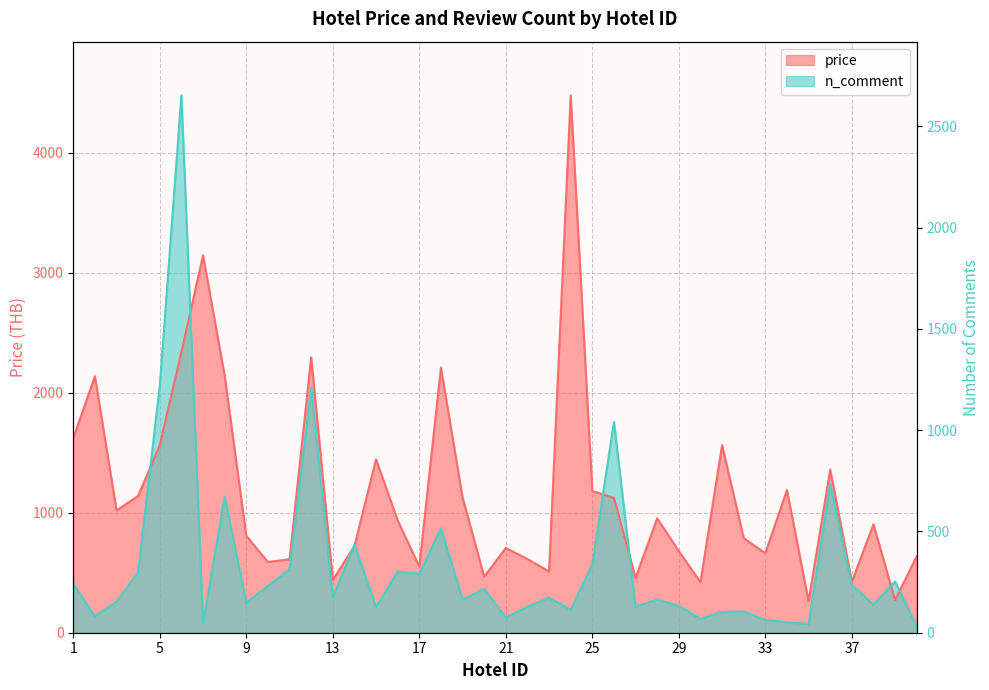

Count the number of data series in this chart.

2